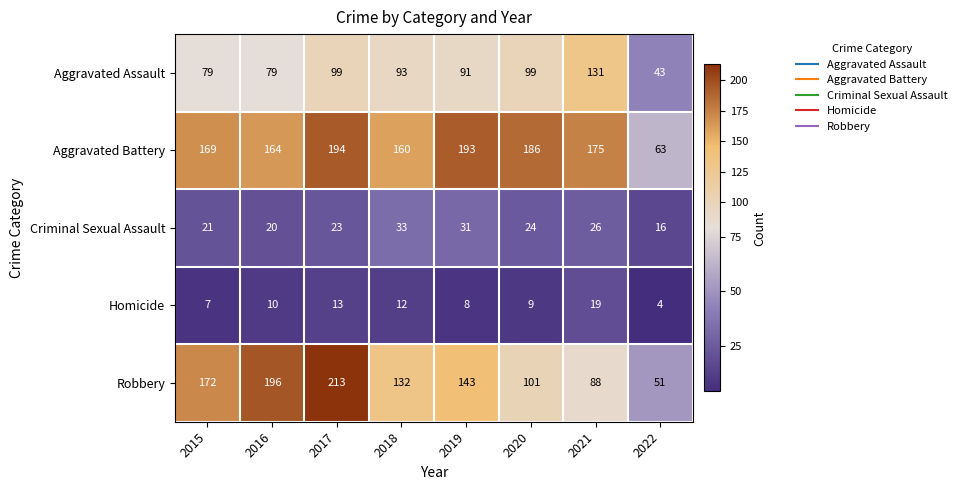

Which series has the largest total across all categories?

Aggravated Battery